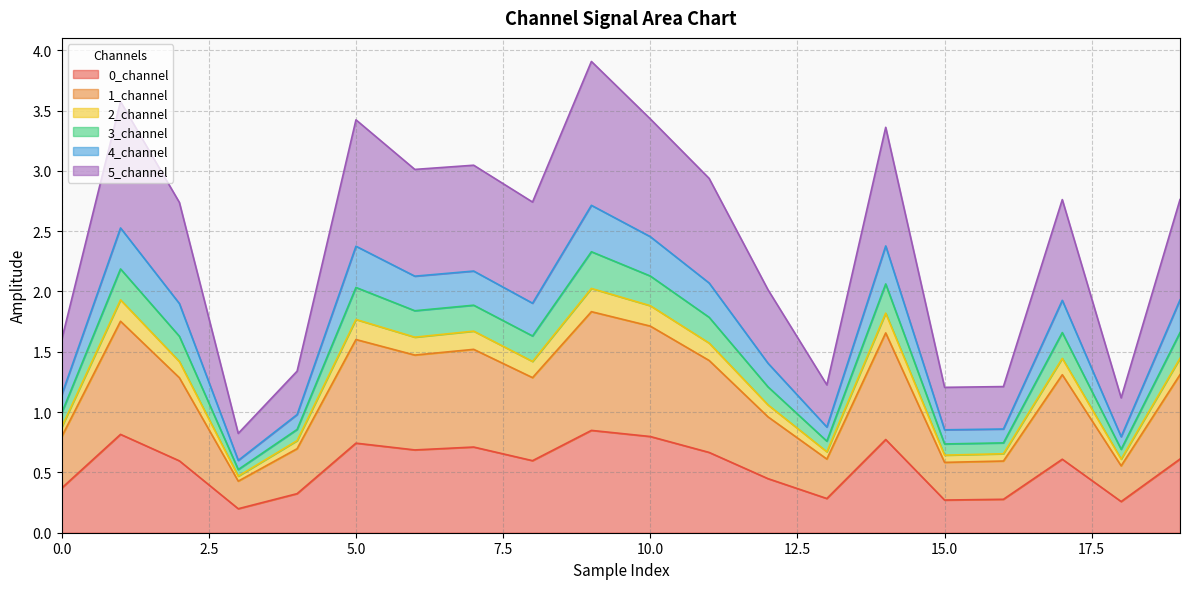

What is the greatest value displayed?

3.9